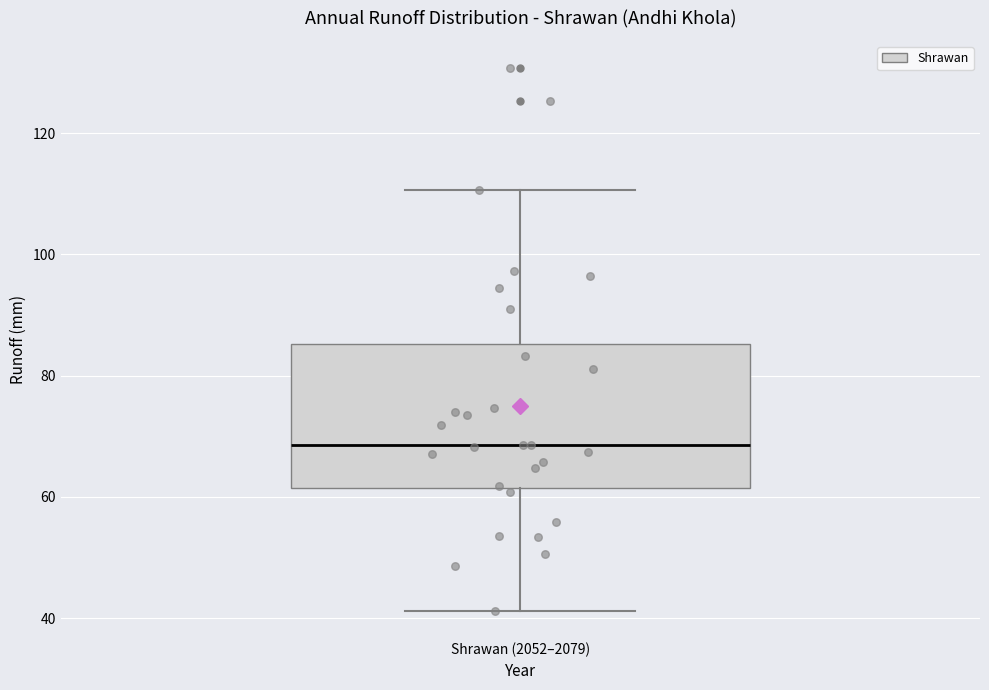

Transcribe this box plot: give where the median line is, the range the box spans, and where the two whiskers end, as read against the y-axis. The values are not printed on the chart, so give them approximately, as read against the axis.

median 68, box 62 to 86, whiskers 42 to 110